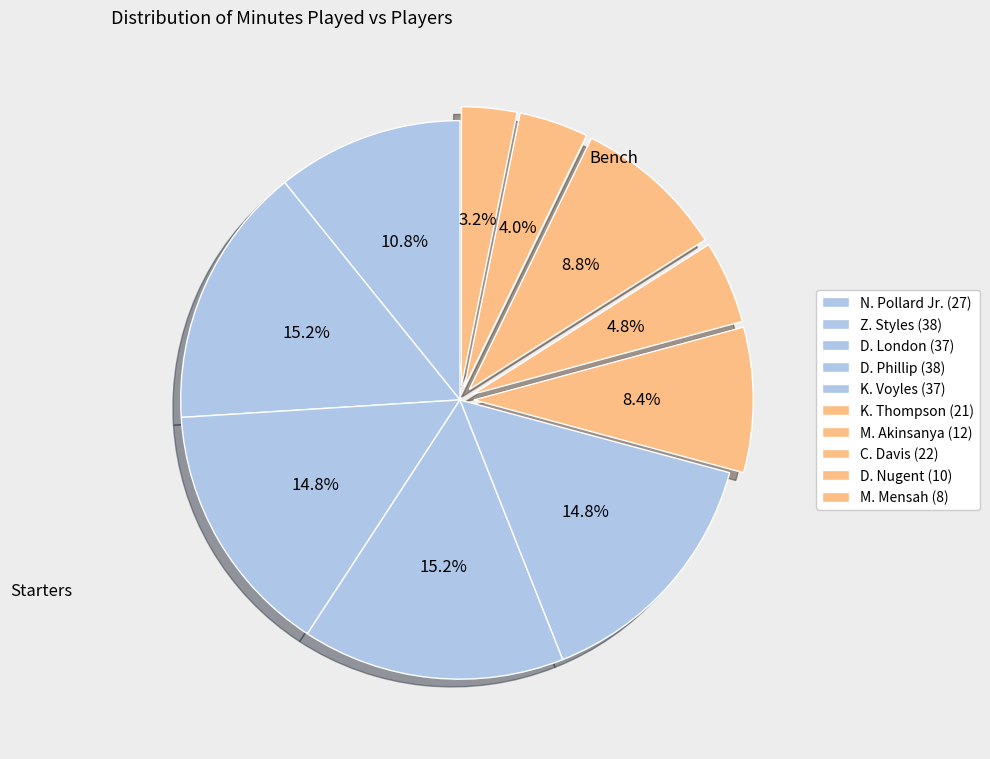

What is the change in value from N. Pollard Jr. to M. Mensah?

-19